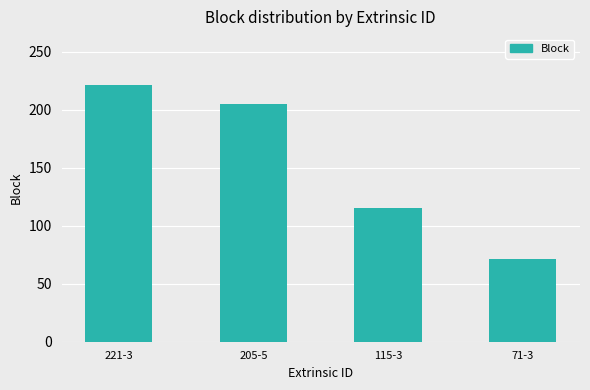

Read the value at 221-3, to the nearest 10.

220